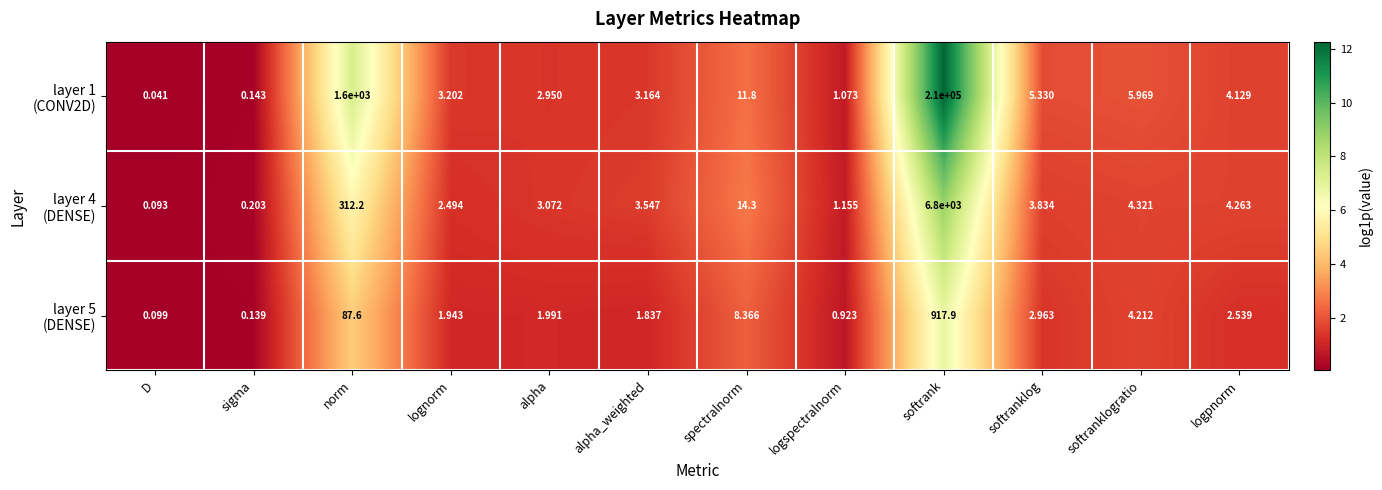

At which category is the sum across all series the highest?

softrank